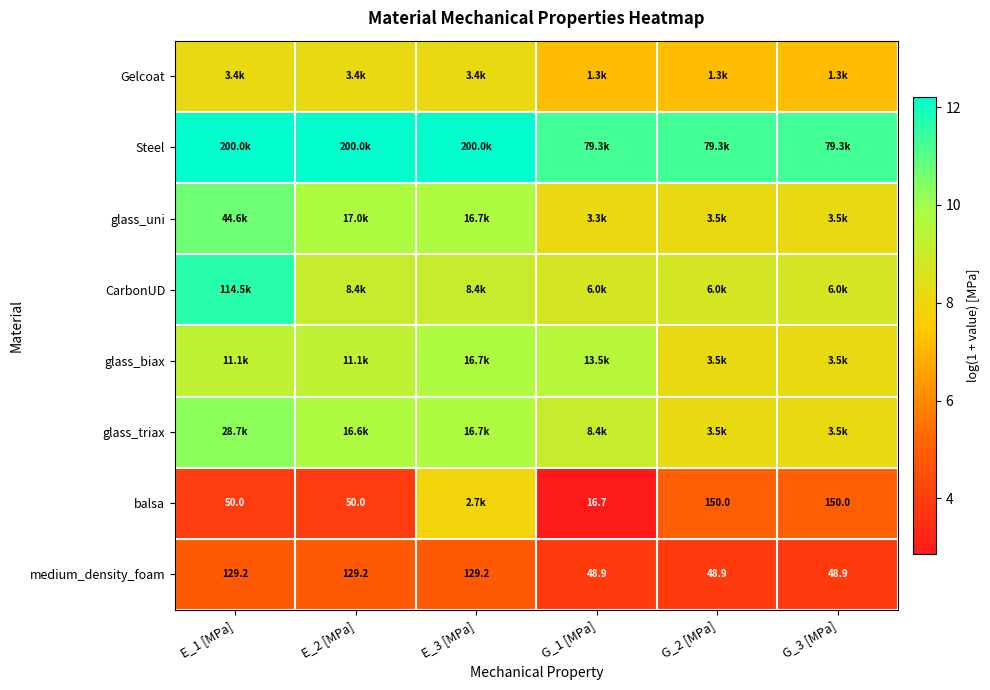

What value does the Steel series have at E_3 [MPa]?

12.2